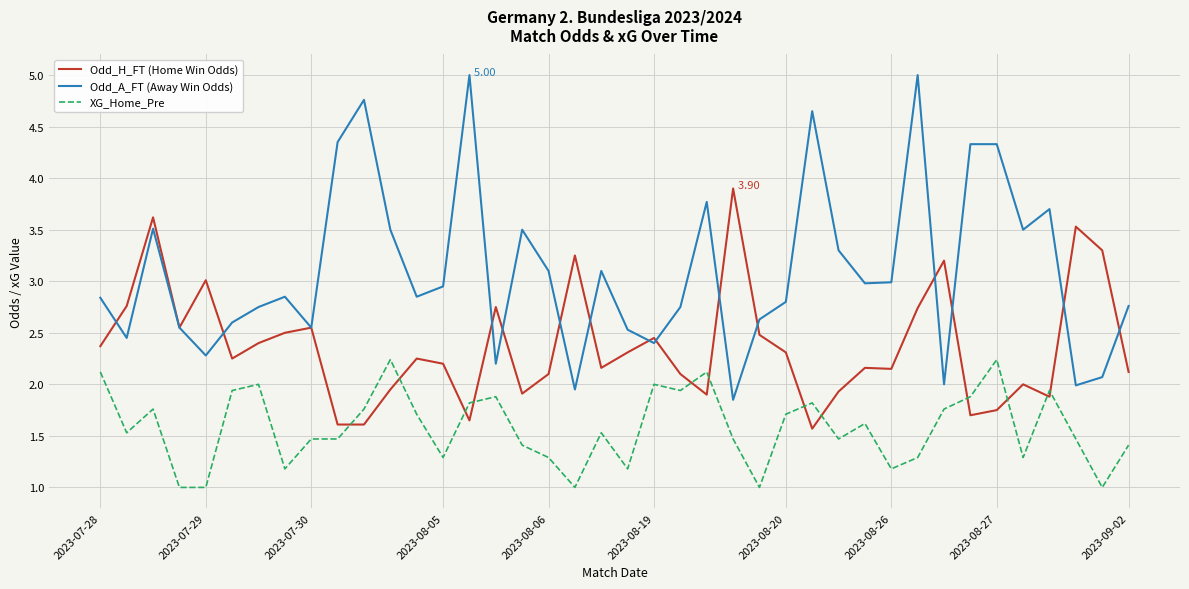

True or false: Odd_A_FT (Away Win Odds) and XG_Home_Pre cross at least once.

False